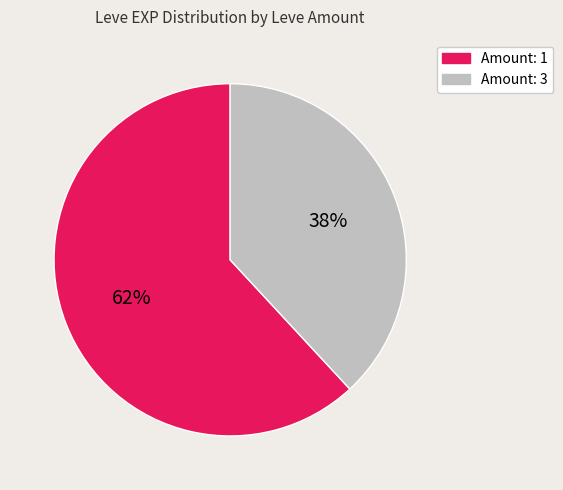

Is there a majority slice in this chart?

Yes